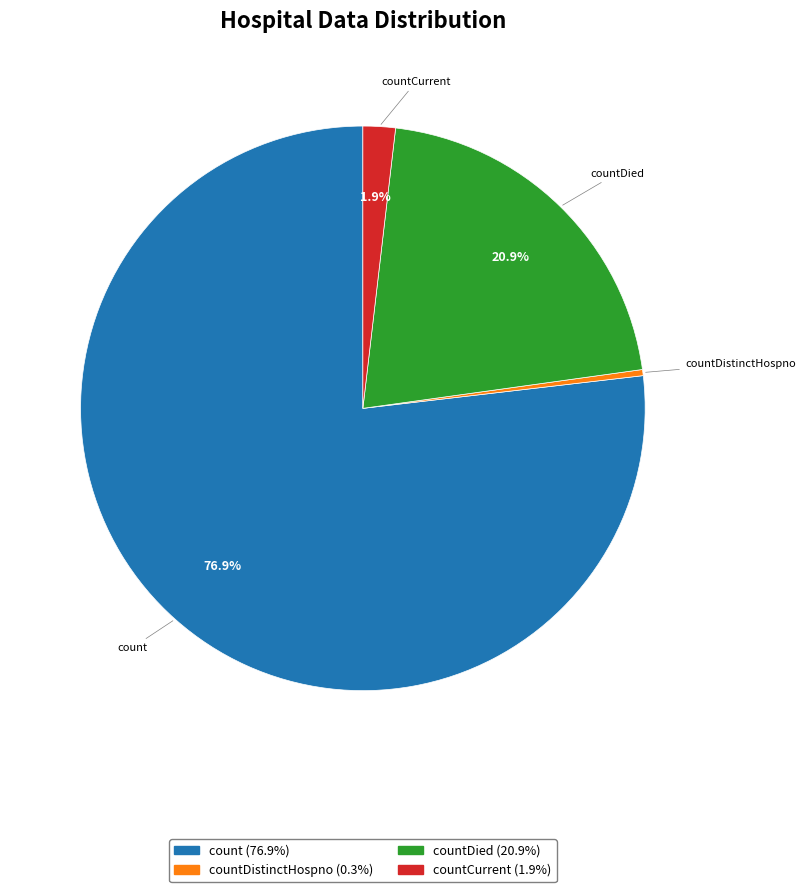

Is there any slice that represents more than half of the pie?

Yes